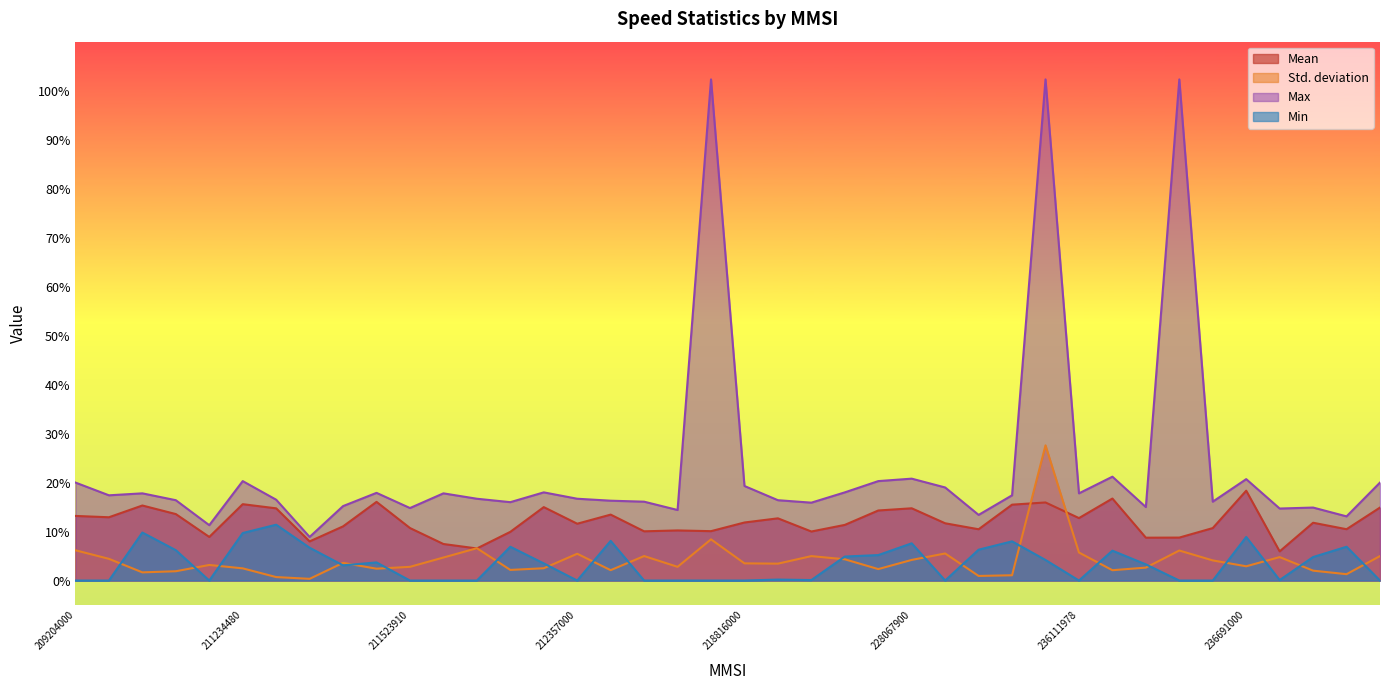

How many lines are shown in the chart?

4